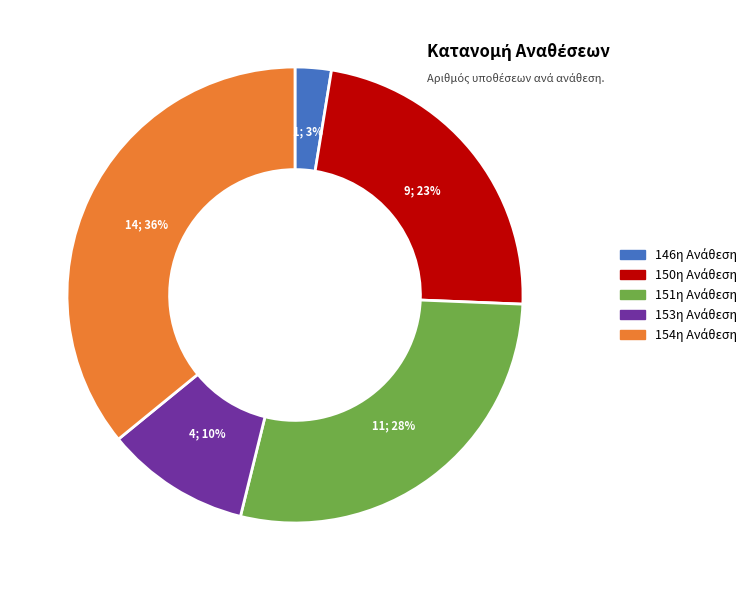

To the nearest percent, what is the average slice percentage?

20%